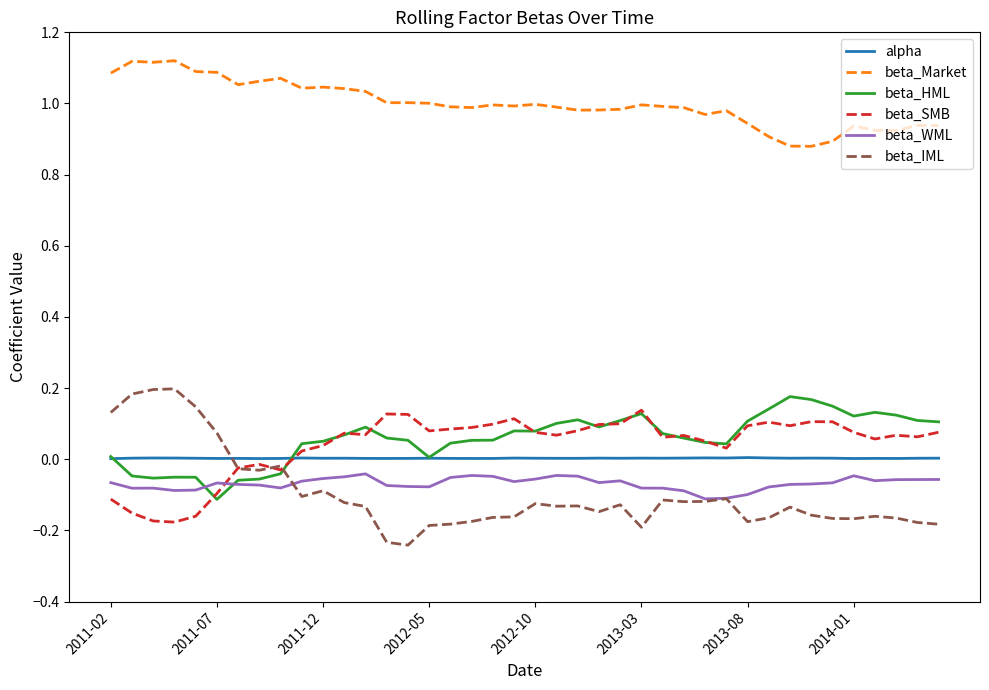

True or false: beta_Market and beta_HML intersect in this chart.

False